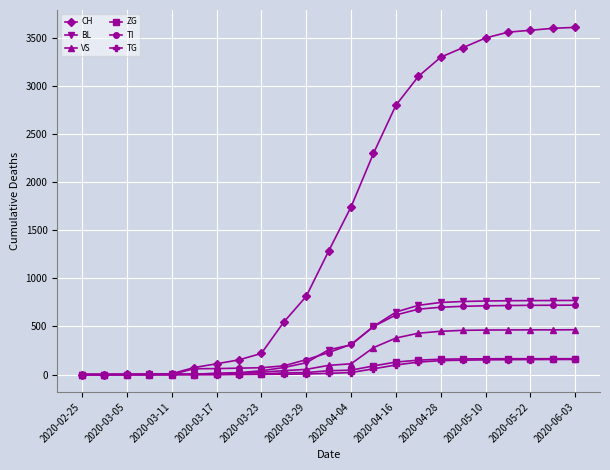

How many distinct data groups are displayed?

6